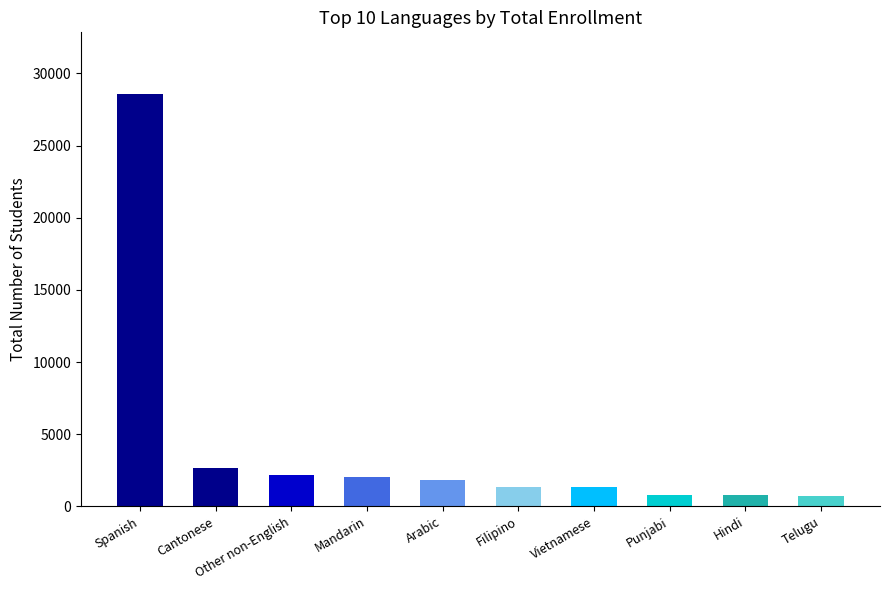

What is the value of the 3rd bar from the left?

2153